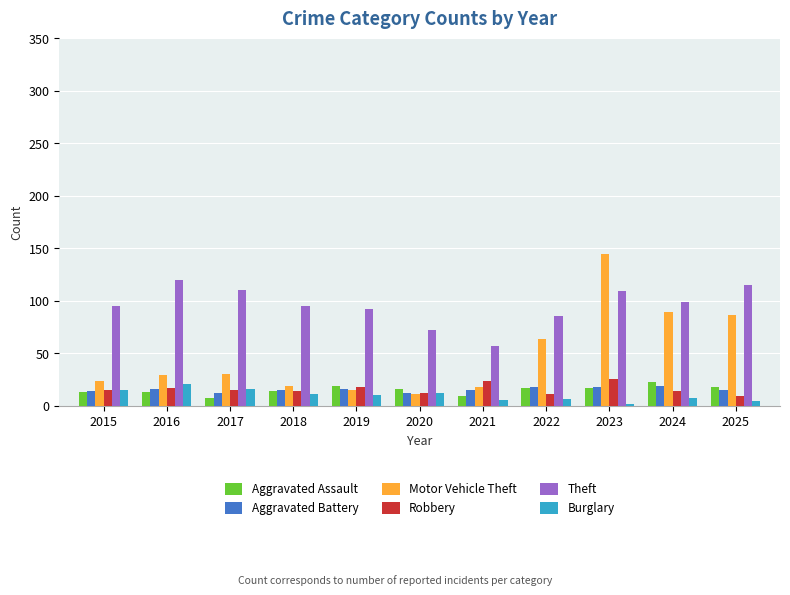

What is the difference between the maximum and minimum values in the Burglary series?

19